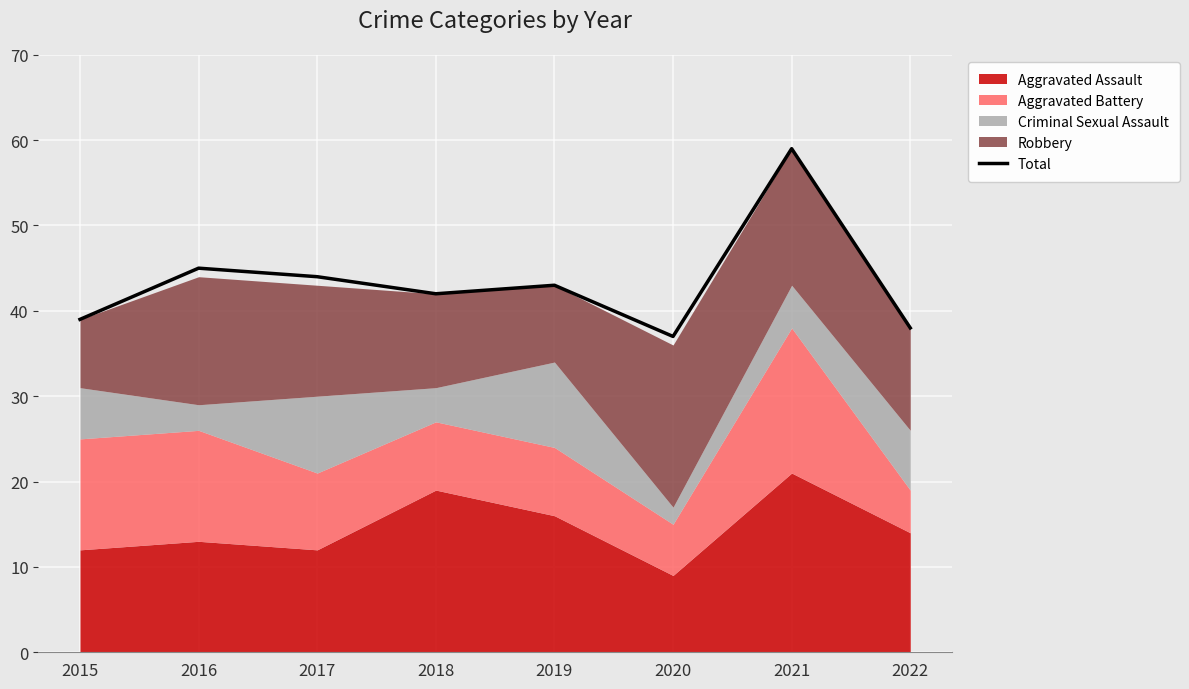

How many interior local peaks (higher than both neighbors) does the data have?

3